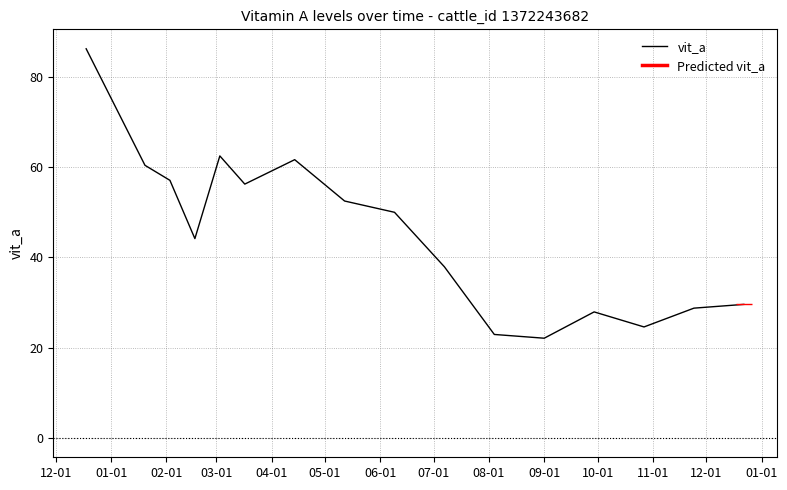

What is the minimum value for vit_a?

22.1